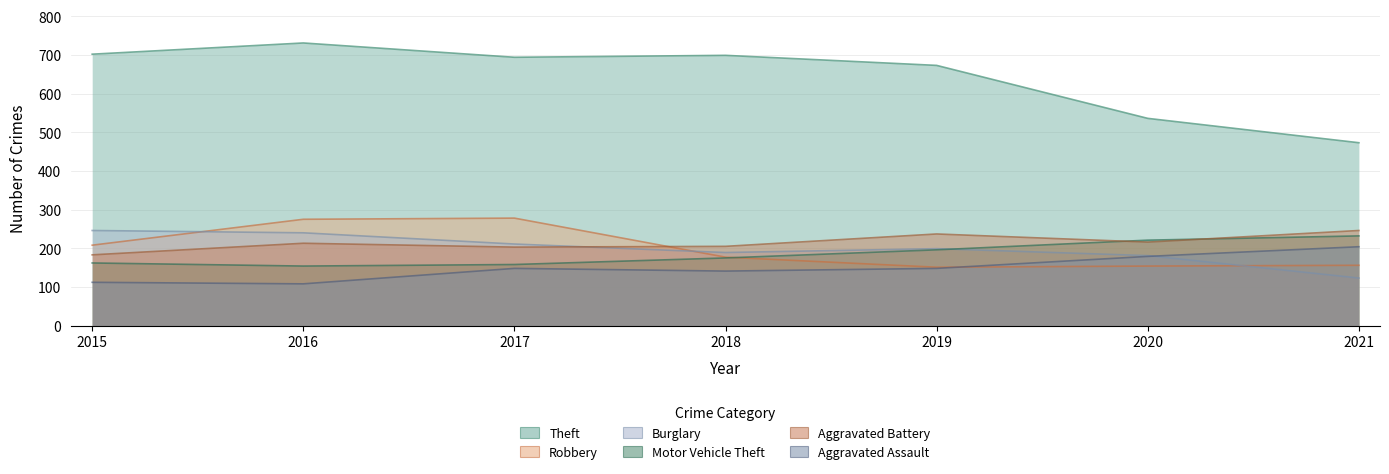

Which category has the lowest value in the Robbery series?

2019